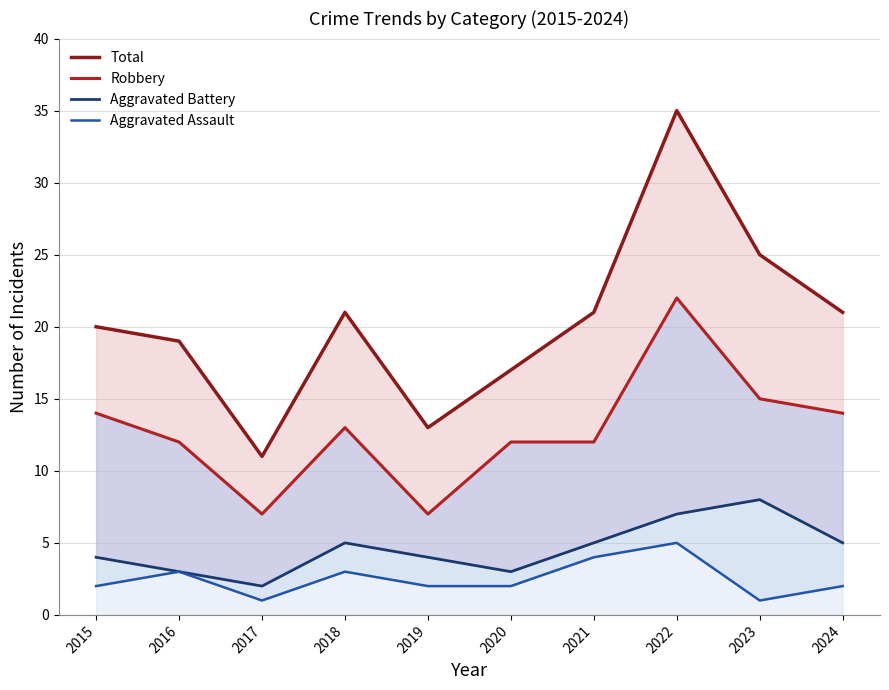

Which series has the largest total across all categories?

Total